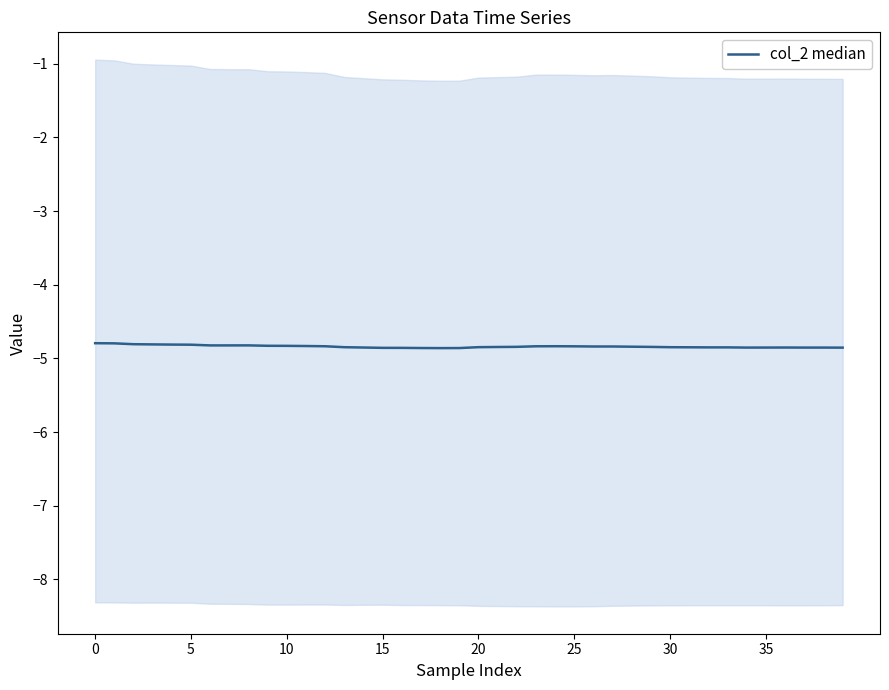

Is it true that the value at 22 is -2.8?

False